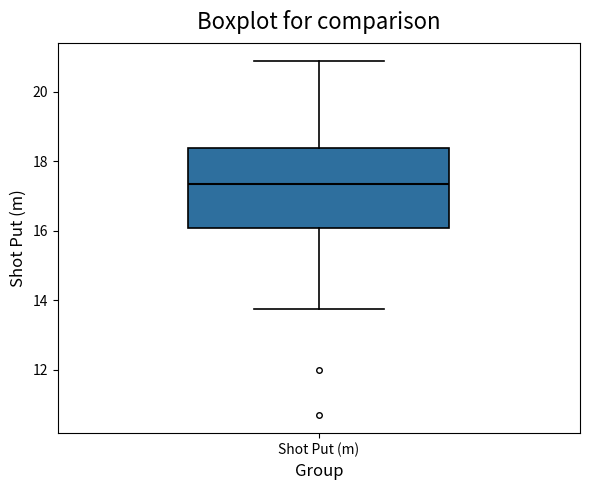

Transcribe this box plot: give where the median line is, the range the box spans, and where the two whiskers end, as read against the y-axis. The values are not printed on the chart, so give them approximately, as read against the axis.

median 17.4, box 16.0 to 18.4, whiskers 13.8 to 21.0